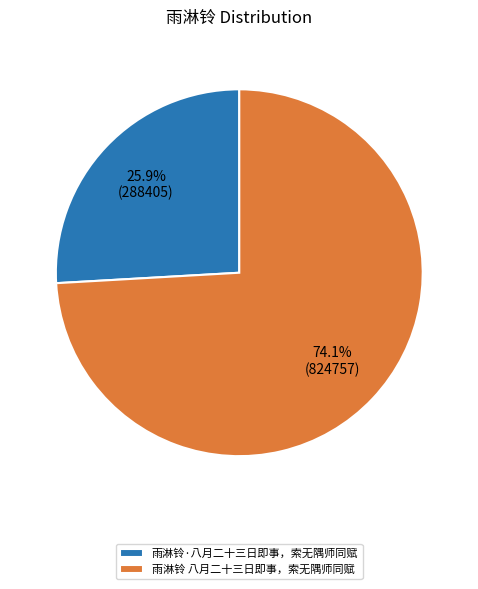

Combined, do 雨淋铃 八月二十三日即事，索无隅师同赋 and 雨淋铃·八月二十三日即事，索无隅师同赋 account for over 50%?

Yes